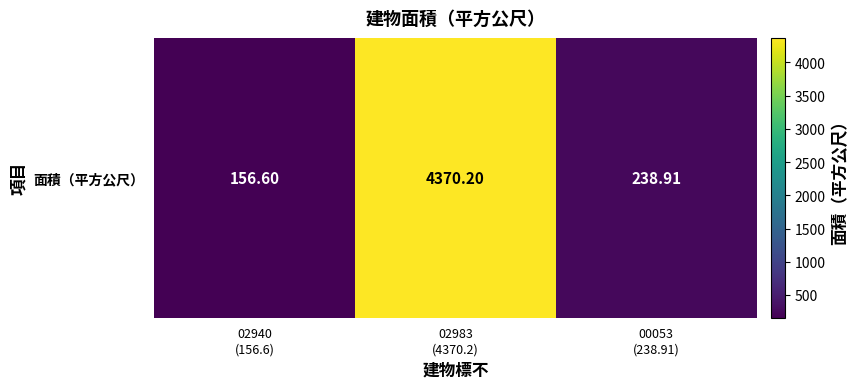

Reading left to right, extract all data points from this chart.

02940
(156.6)=156.6	02983
(4370.2)=4370.2	00053
(238.91)=238.9